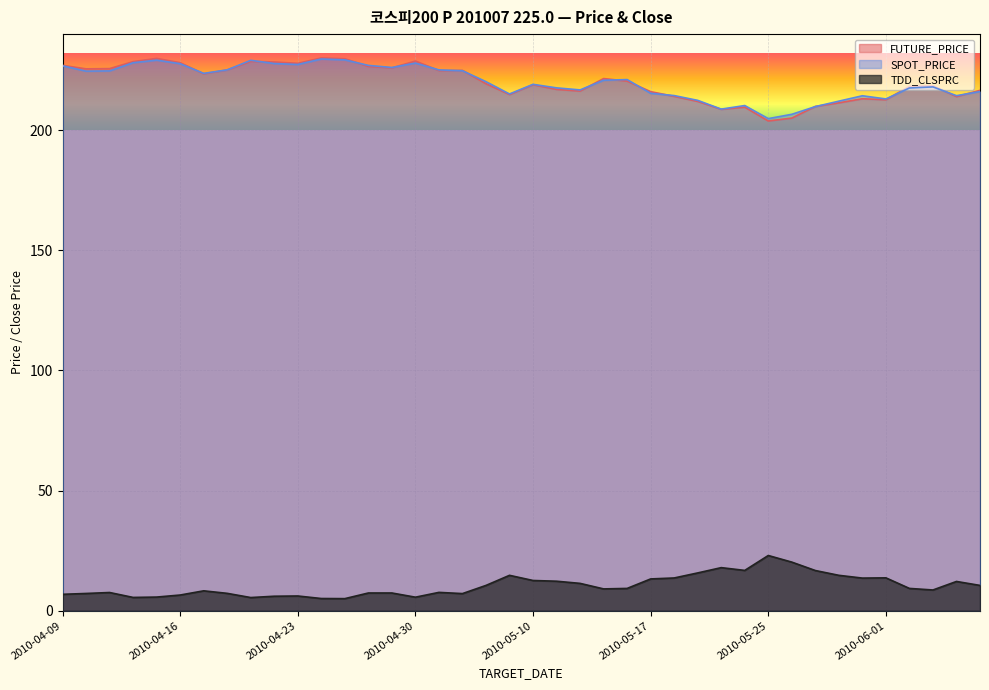

How many values in the FUTURE_PRICE series exceed 220?

20